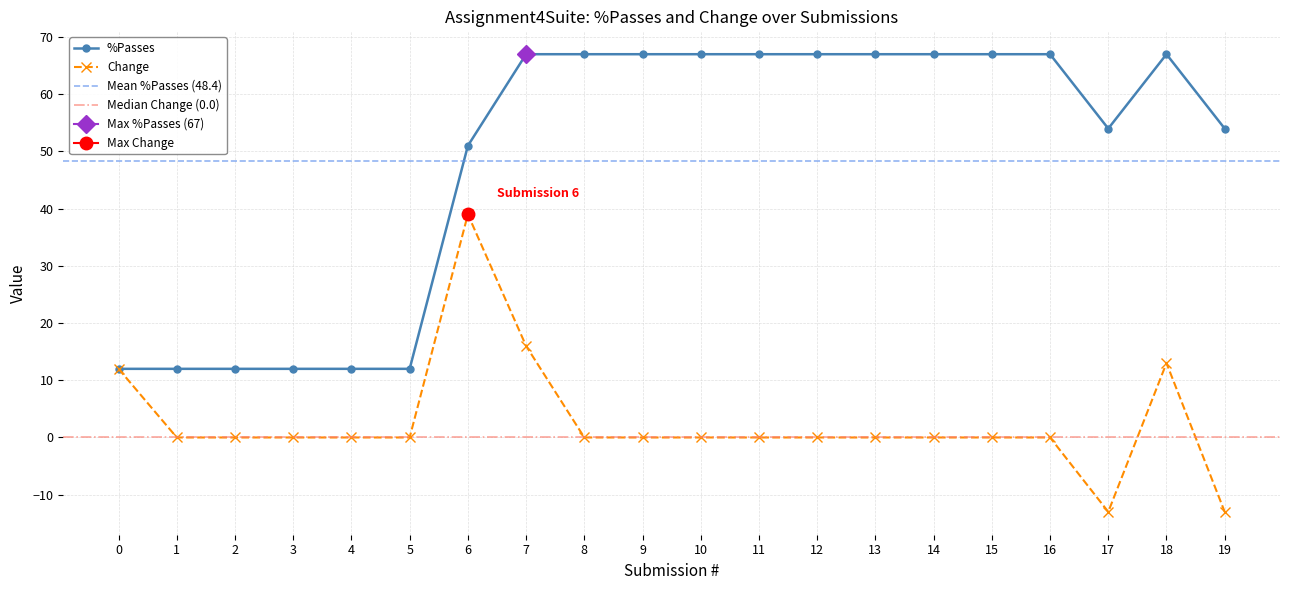

True or false: Change and %Passes intersect in this chart.

False